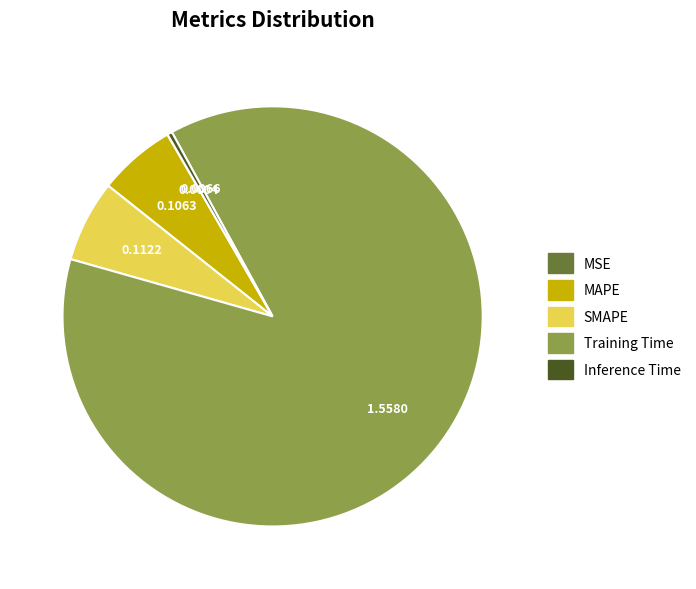

Between Training Time and MAPE, which is larger?

Training Time